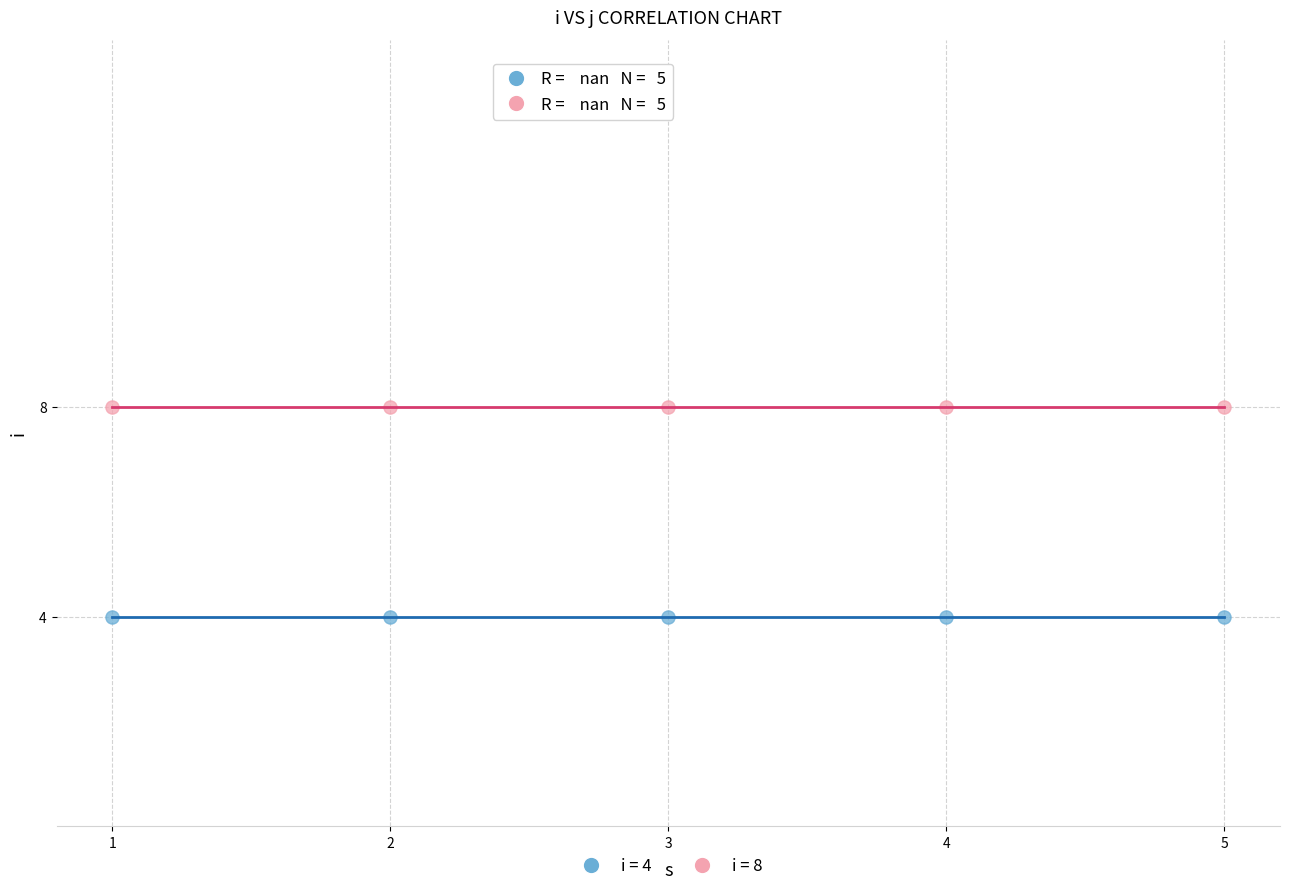

Across all data points, what is the average Y value?

6